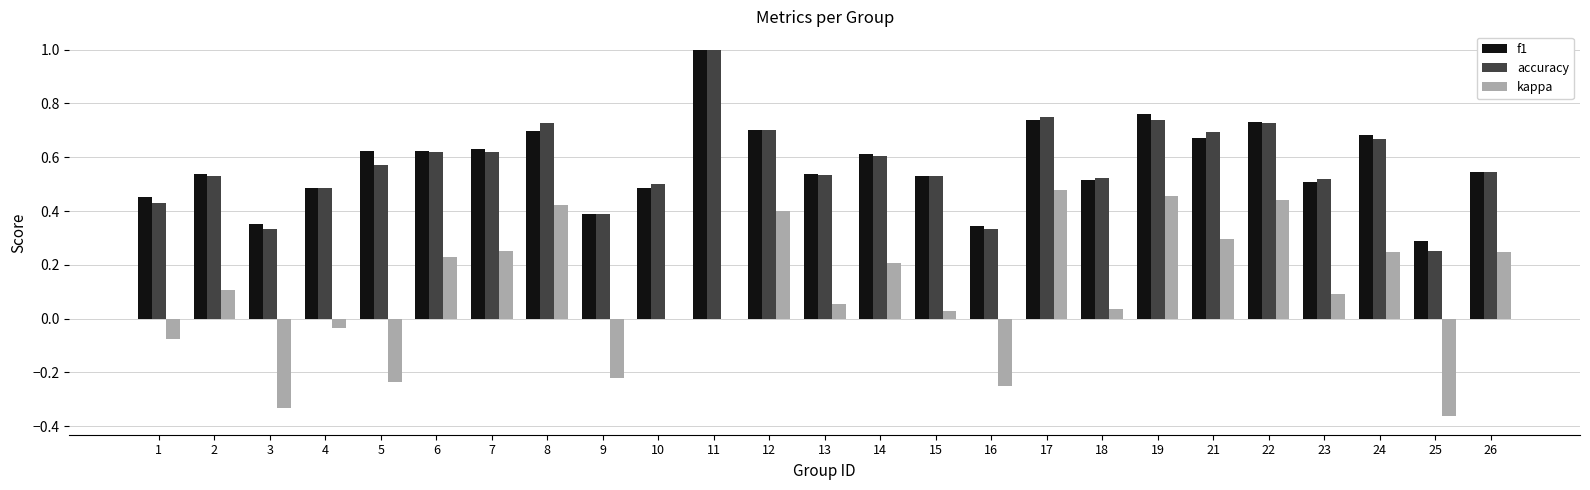

The value of kappa at 11 is -0.3. True or false?

False